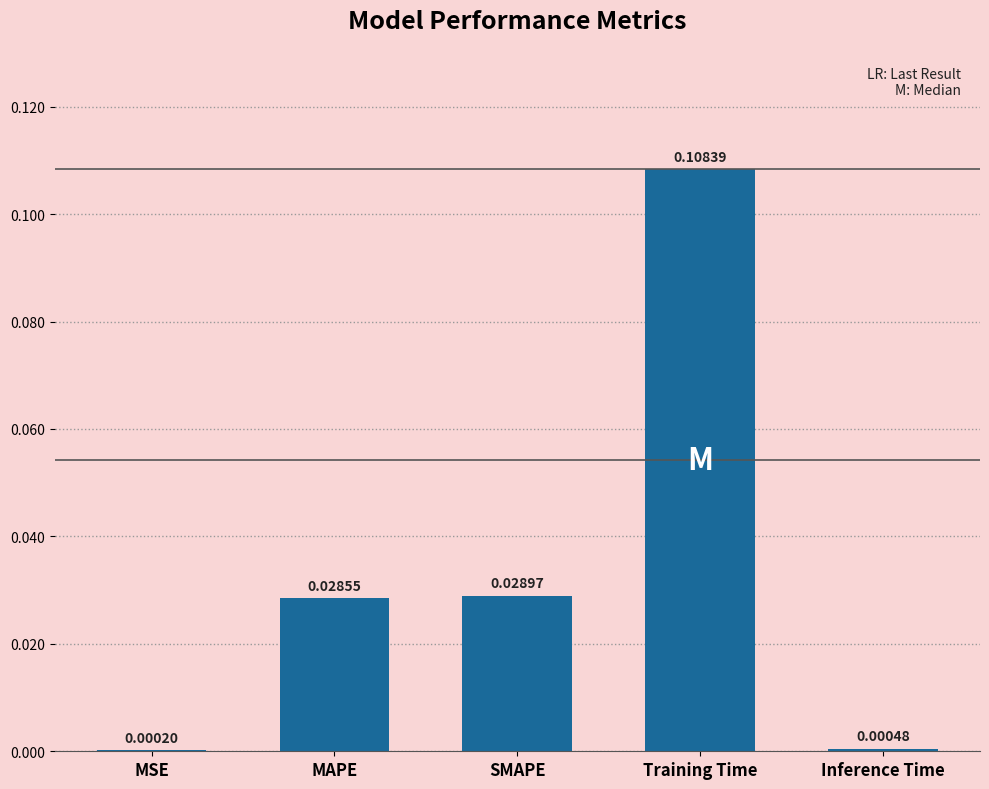

At which category does the chart reach its peak across all series?

Training Time